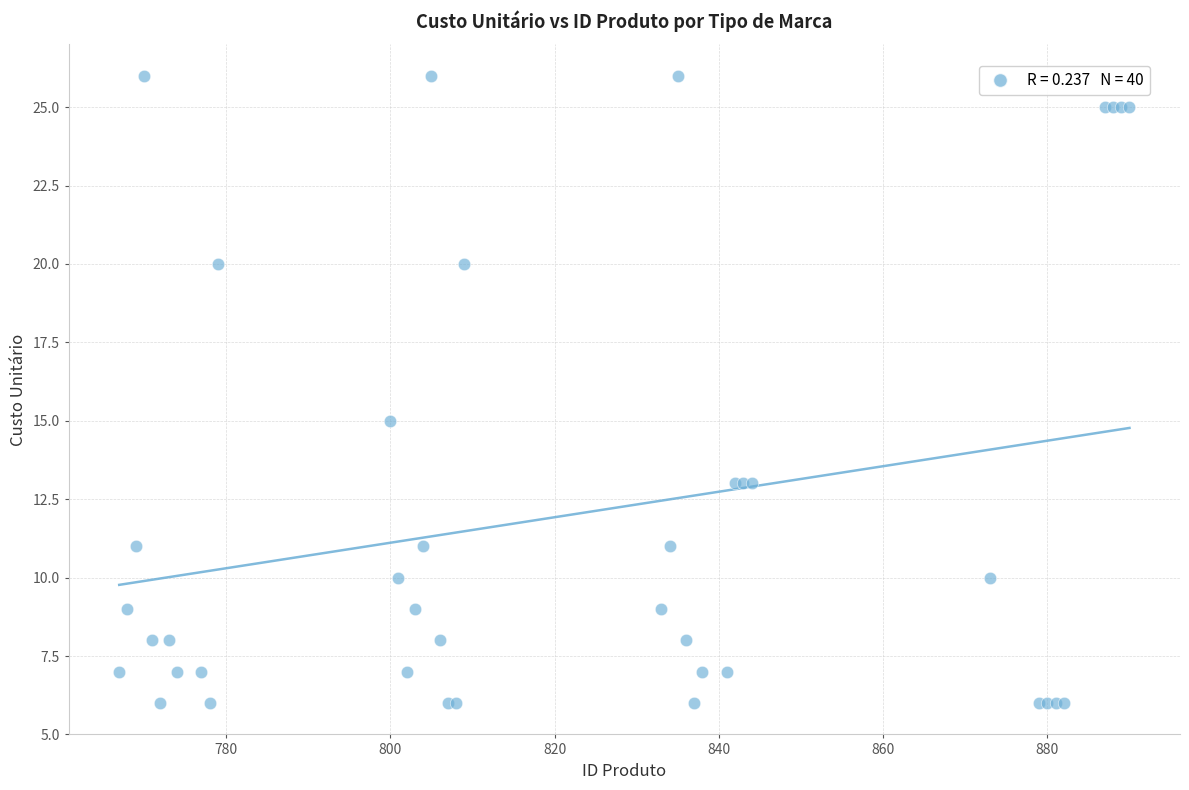

What Y value in the scatter plot is closest to 16?

15